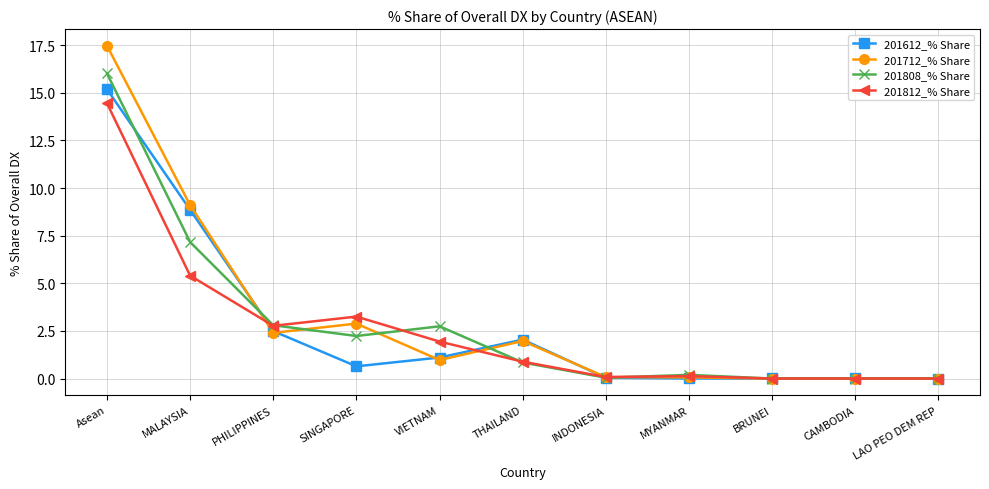

How many series are shown in this chart?

4